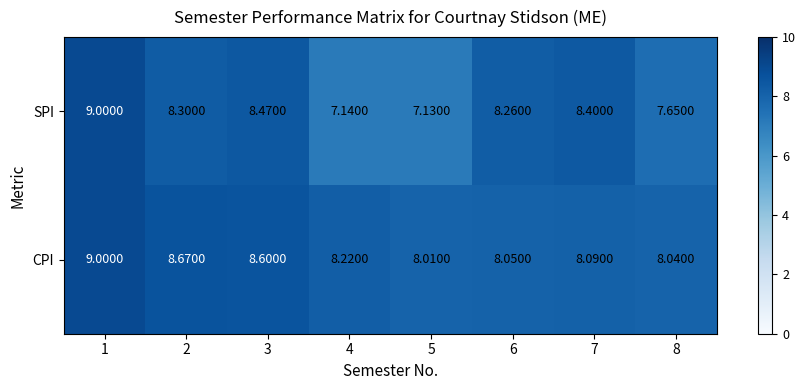

Which series has the largest total across all categories?

CPI